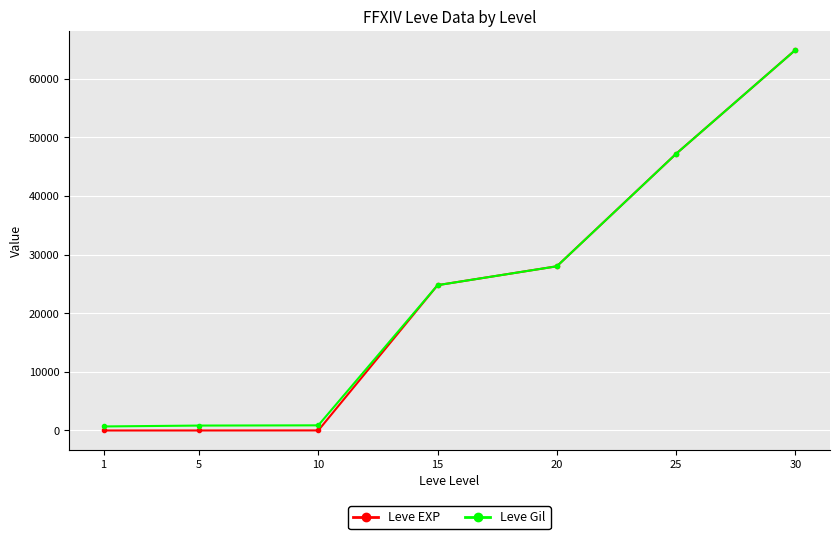

The value of Leve EXP at 20 is 11768. True or false?

False